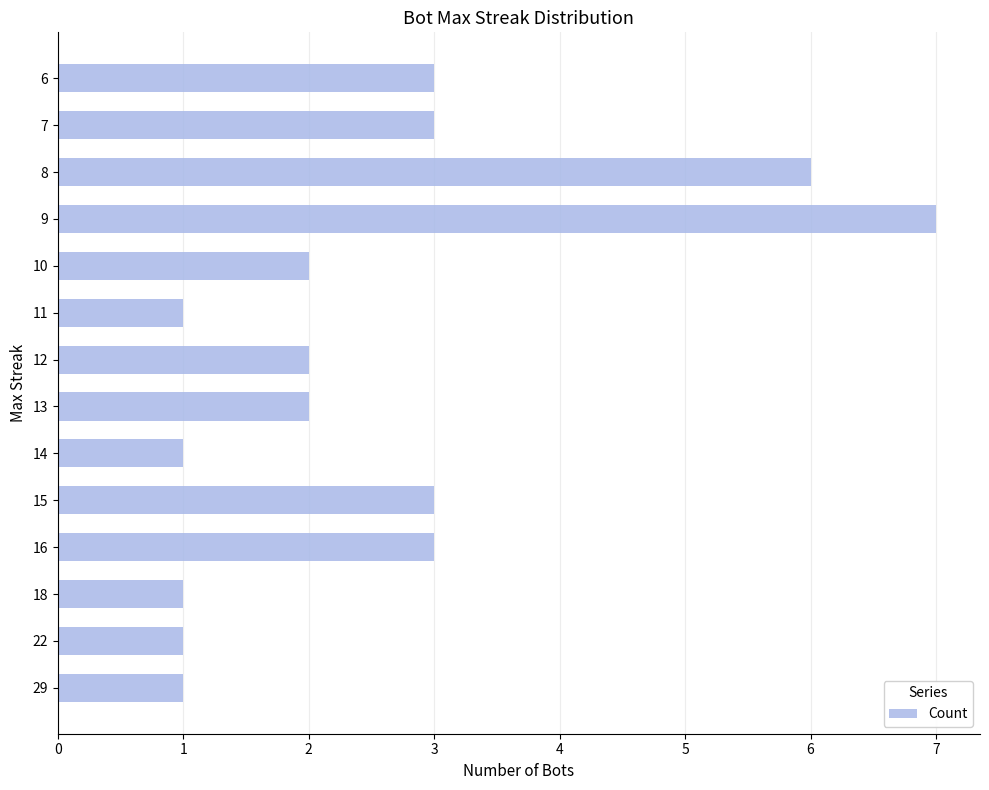

Approximately how many times larger is the value at 7 compared to 13?

1.5